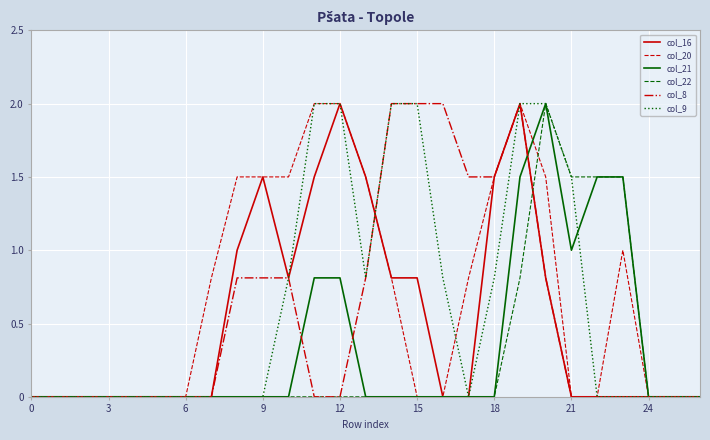

What is the highest value of the col_20 series?

2.0